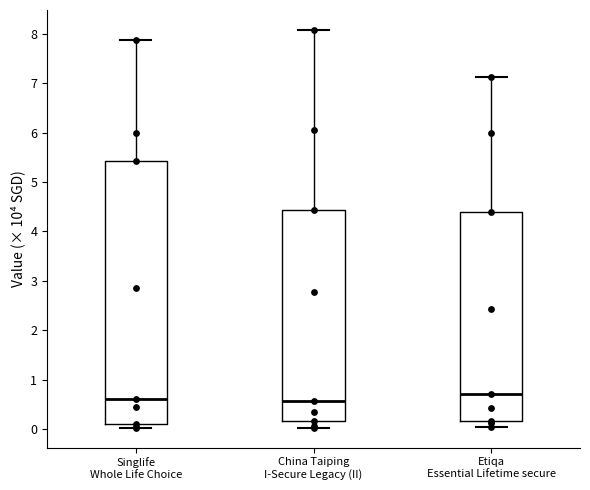

Reading left to right, transcribe this box plot: for each box, give where its median line is, the range the box spans, and where its two whiskers end, as read against the y-axis. The values are not printed on the chart, so give them approximately, as read against the axis.

Singlife Whole Life Choice: median 0.6, box 0.1 to 5.4, whiskers 0.0 to 7.9
China Taiping I-Secure Legacy (II): median 0.6, box 0.2 to 4.4, whiskers 0.0 to 8.1
Etiqa Essential Lifetime secure: median 0.7, box 0.2 to 4.4, whiskers 0.0 to 7.1